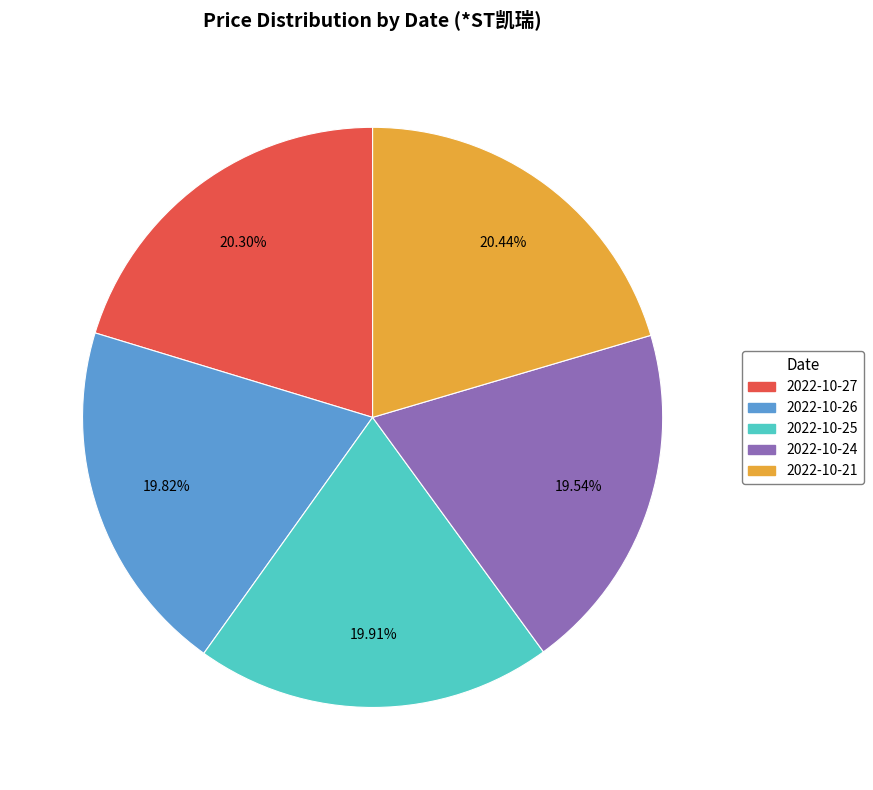

Is there any slice that represents more than half of the pie?

No